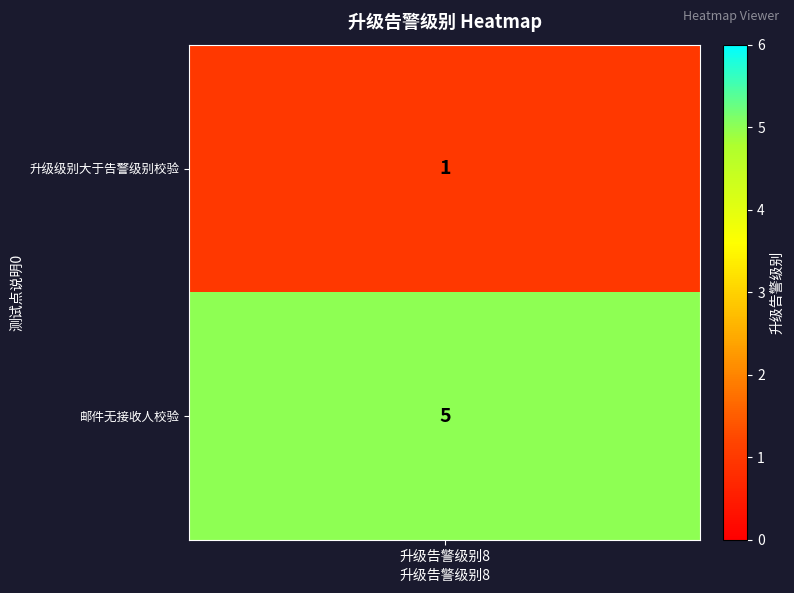

Count the values in the range 1 to 5.

2